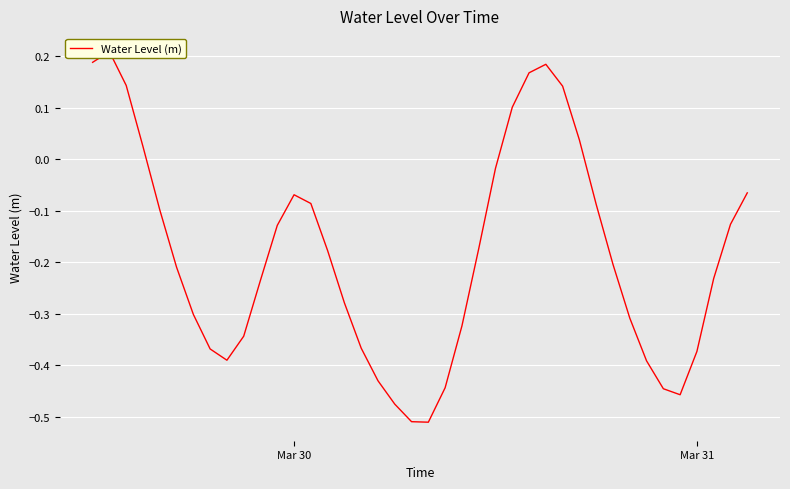

What is the smallest value displayed?

-0.5